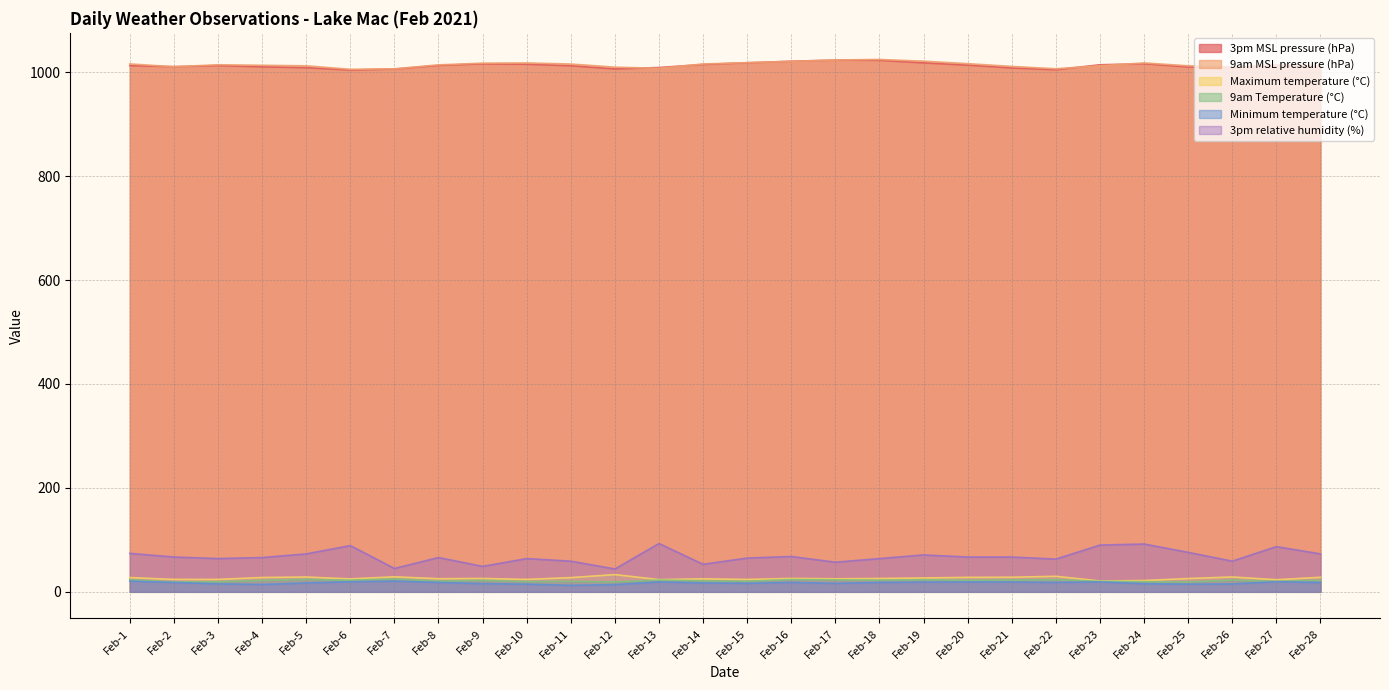

What is the maximum value shown in the chart?

1024.4